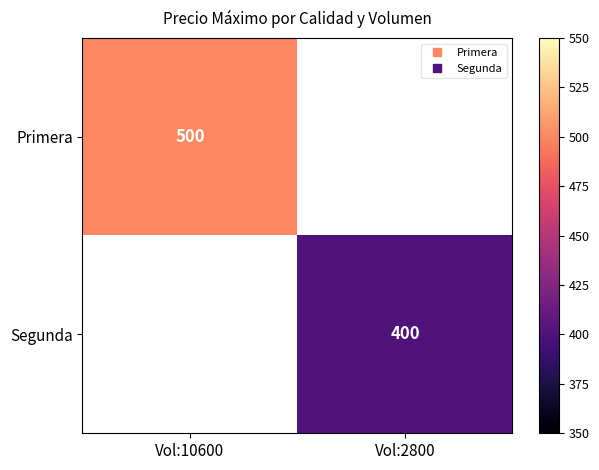

How many positive values does the Primera series have?

1